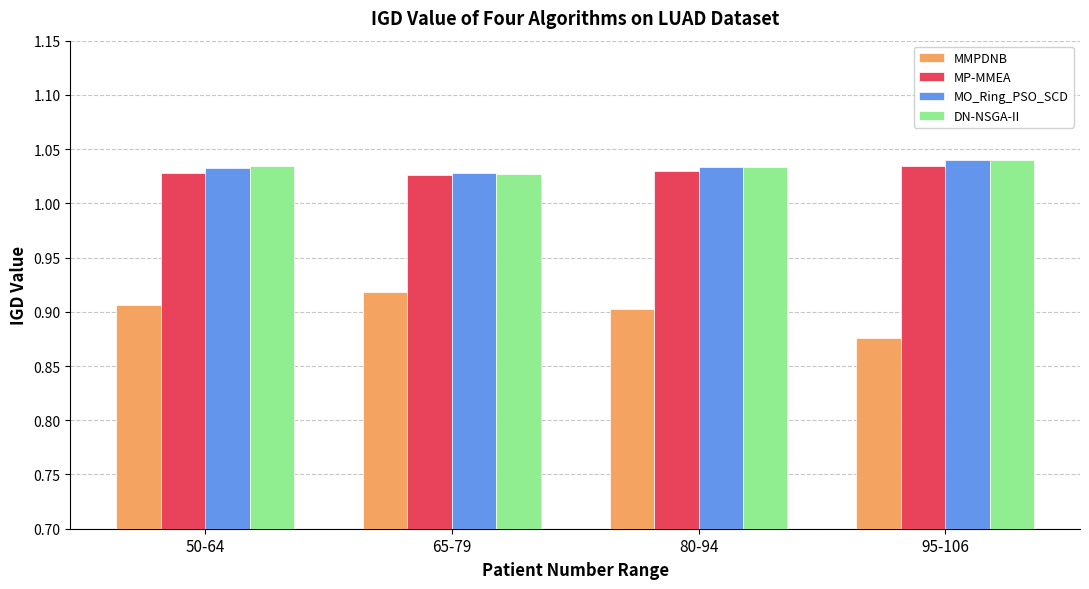

At how many categories does at least one series exceed 0?

4